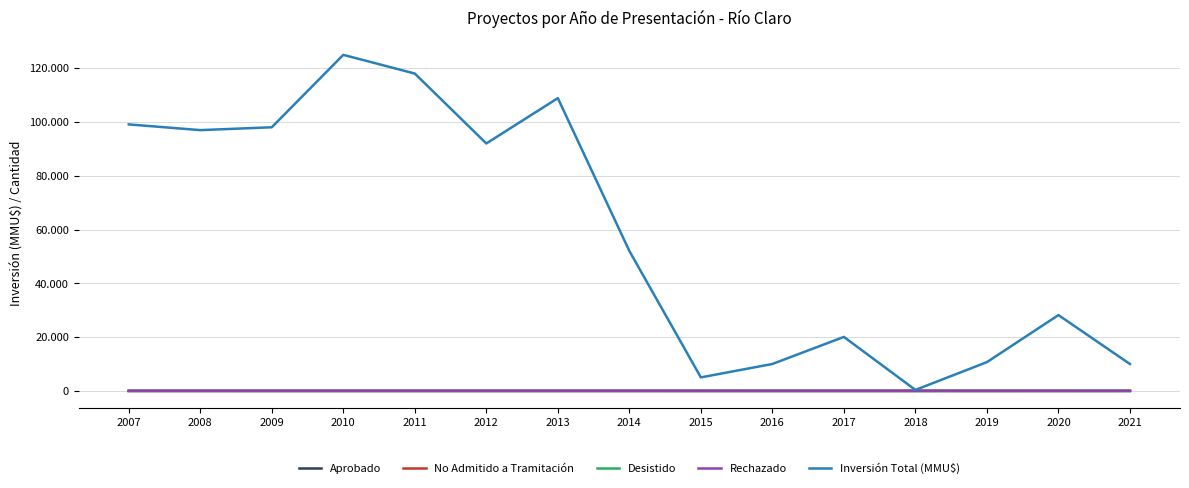

Is the value of Inversión Total (MMU$) at 2008 greater than the value of Desistido at 2021?

Yes